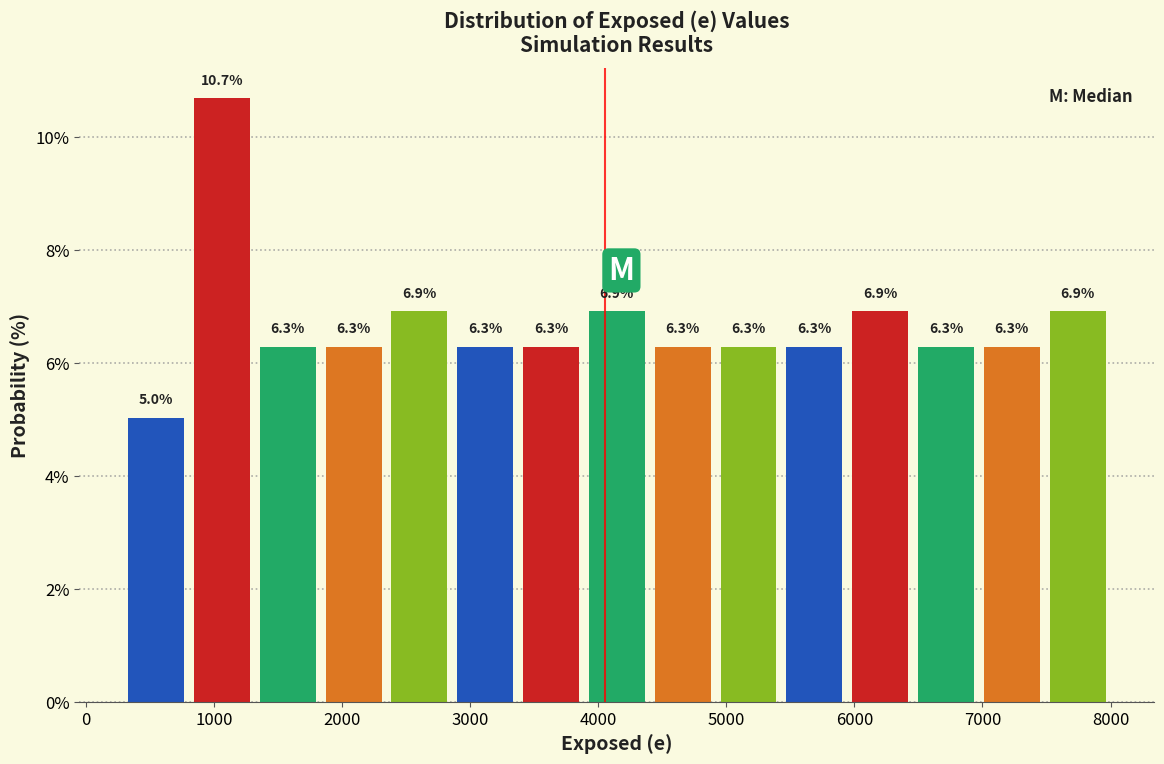

Which range on the x-axis has the tallest bar?

800 to 1300